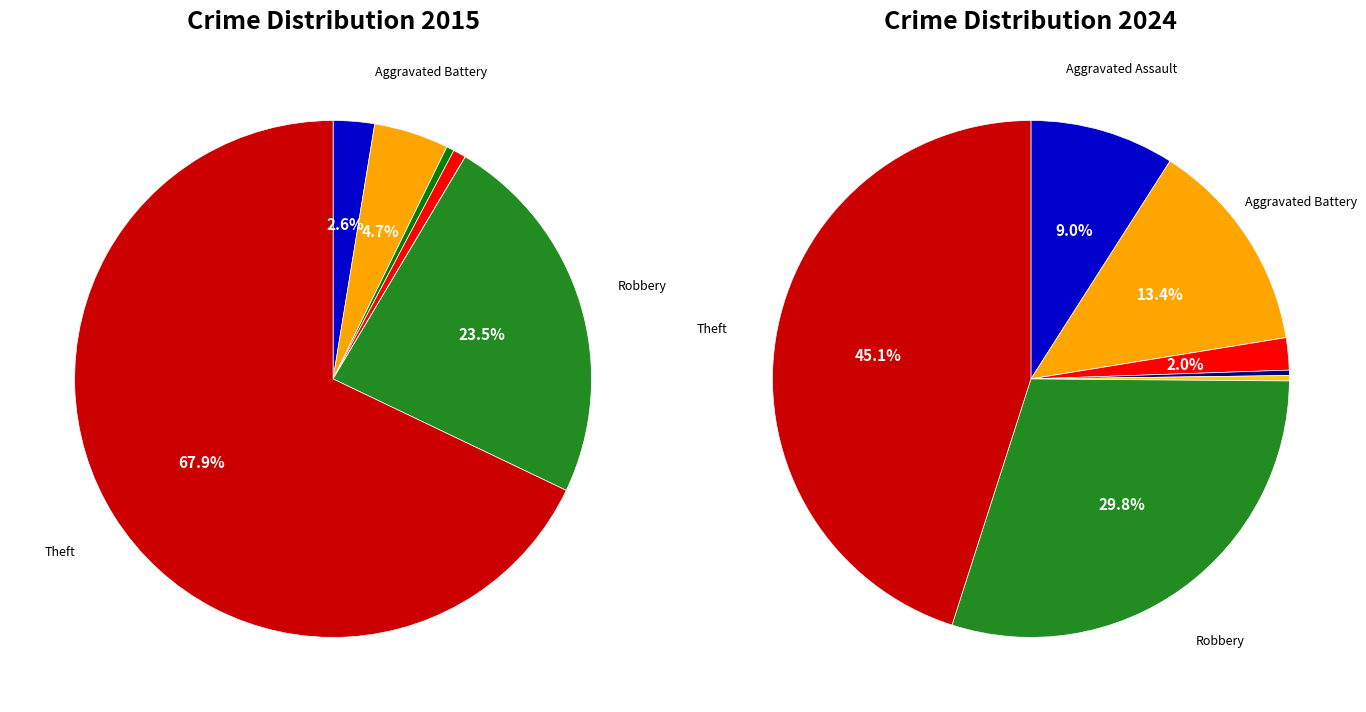

Is there a majority slice in this chart?

No